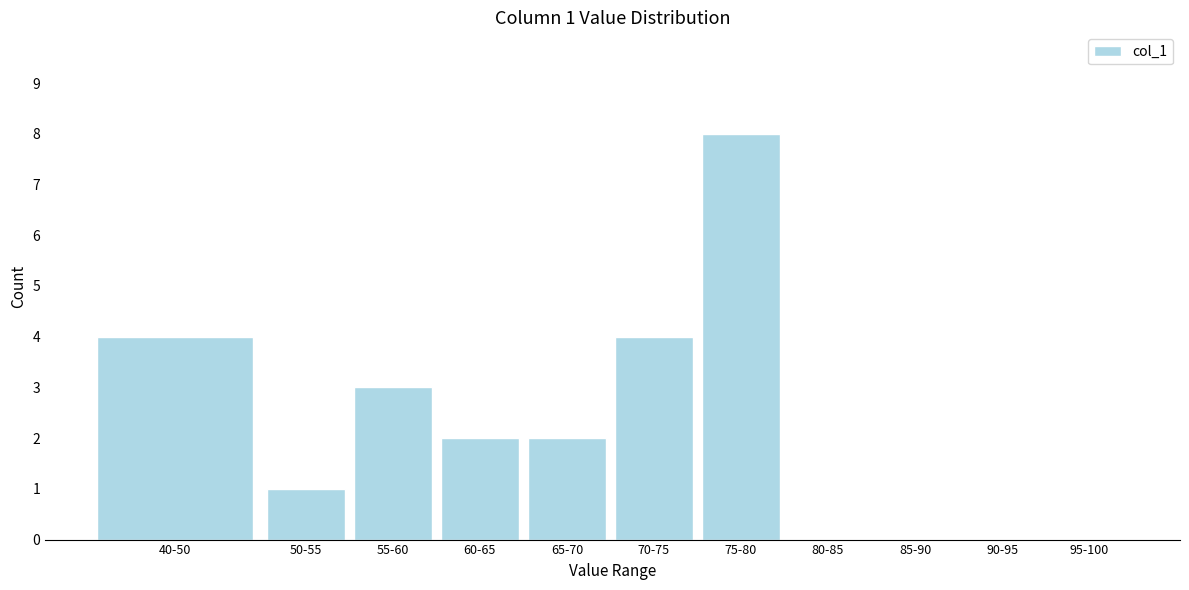

Reading right to left, extract all data points from this chart.

95-100=0	90-95=0	85-90=0	80-85=0	75-80=8	70-75=4	65-70=2	60-65=2	55-60=3	50-55=1	40-50=4